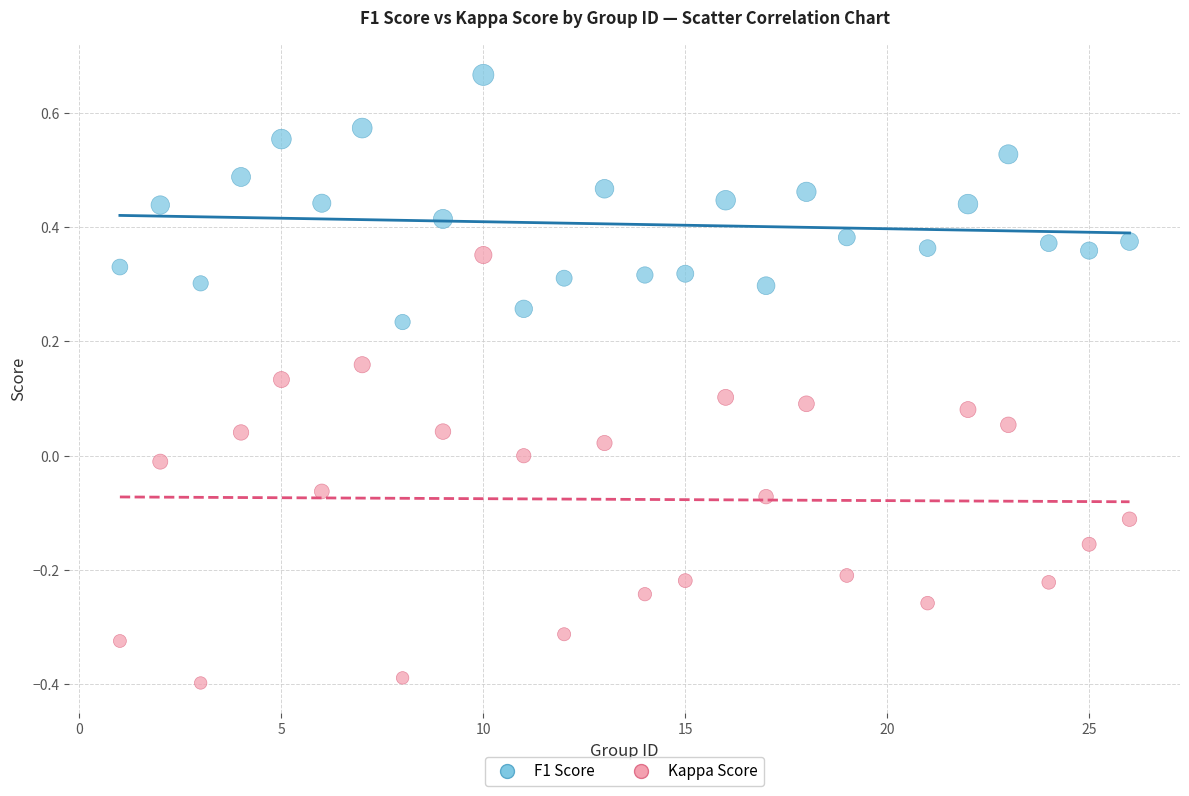

What are all the series names shown in the legend?

F1 Score, Kappa Score